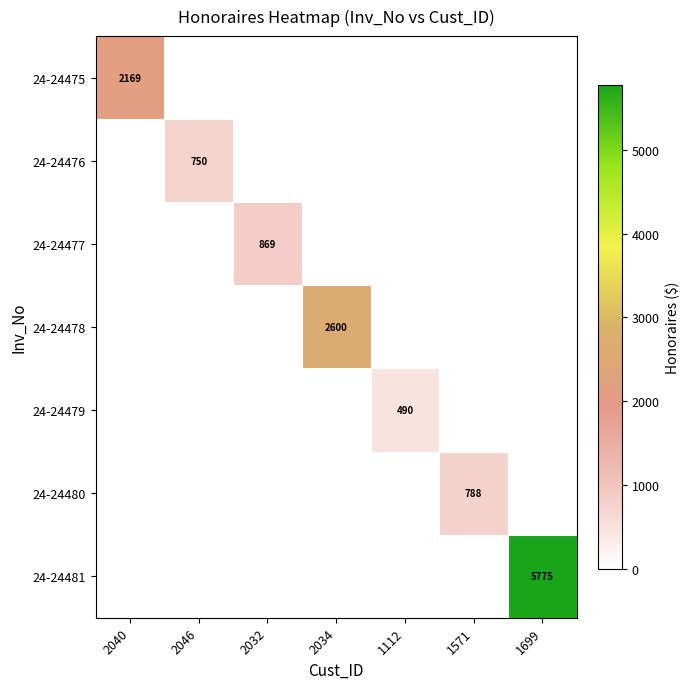

The value of 24-24478 at 2034 is 3816. True or false?

False